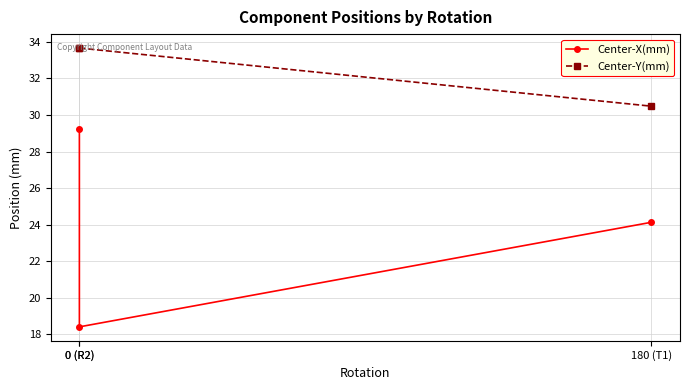

What is the maximum value shown in the chart?

33.7